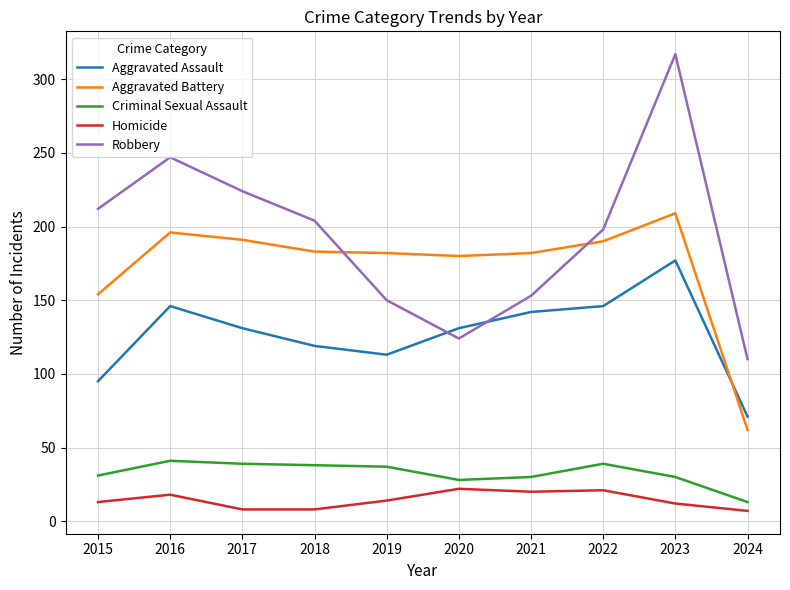

At which category is the sum across all series the highest?

2023